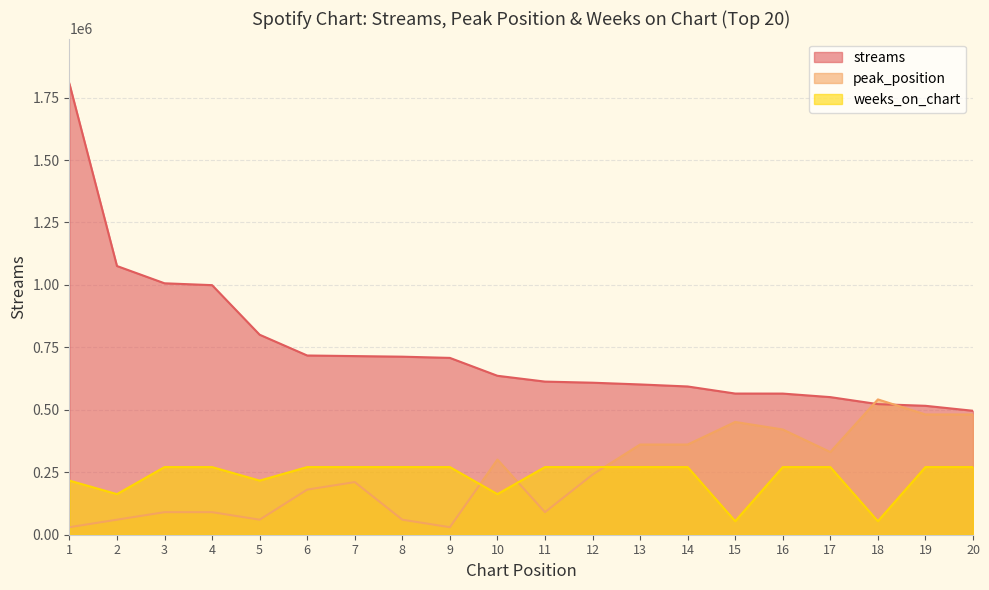

Read the streams value at 13.

601643.0